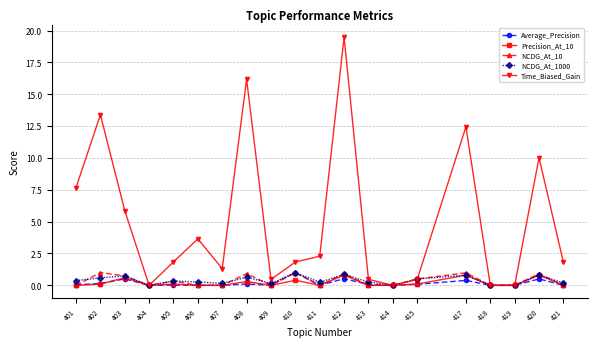

Is this an area chart (filled region under the line)?

No